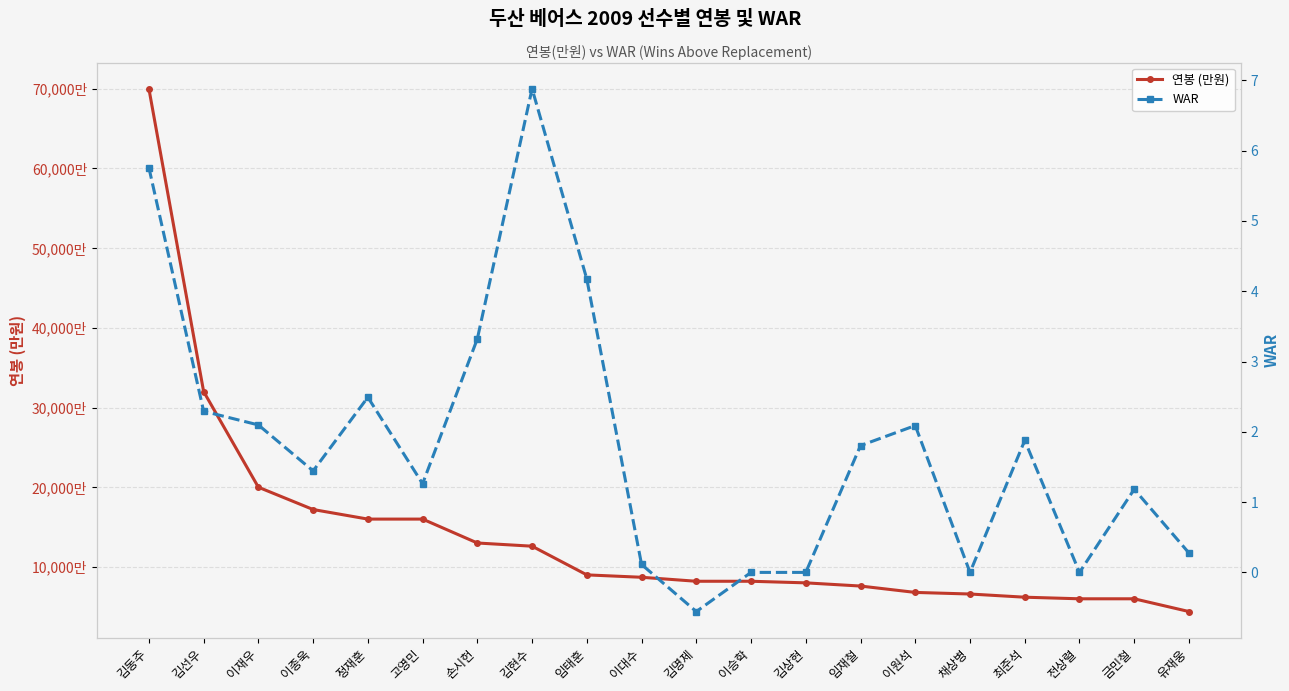

What is the value of the WAR point at the 5th from the left?

2.5